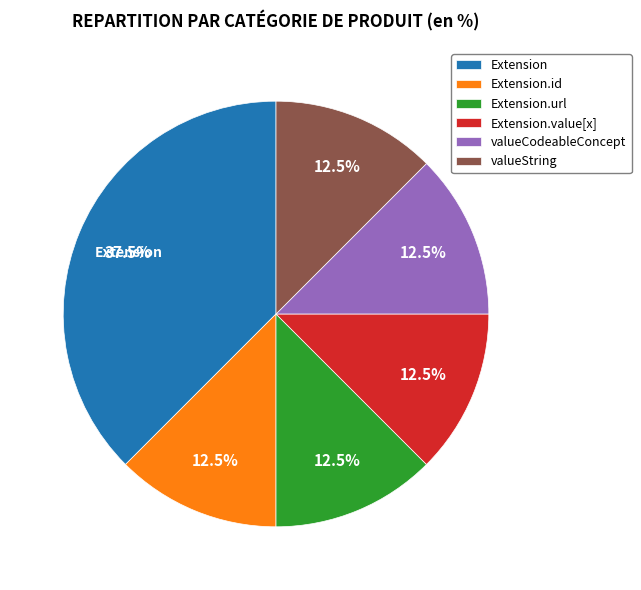

What percentage is NOT represented by Extension?

62.5%